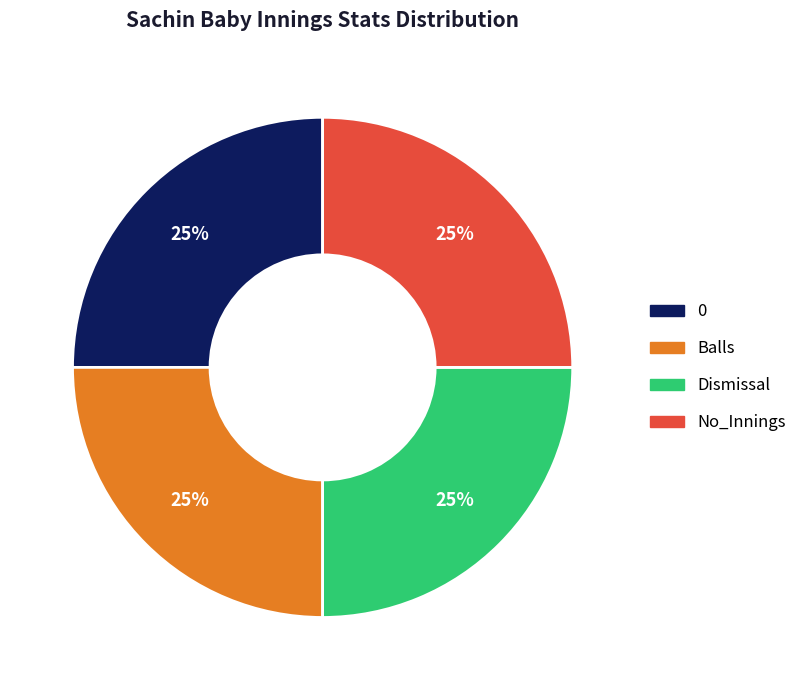

To the nearest percent, what percentage of the pie is Balls?

25%